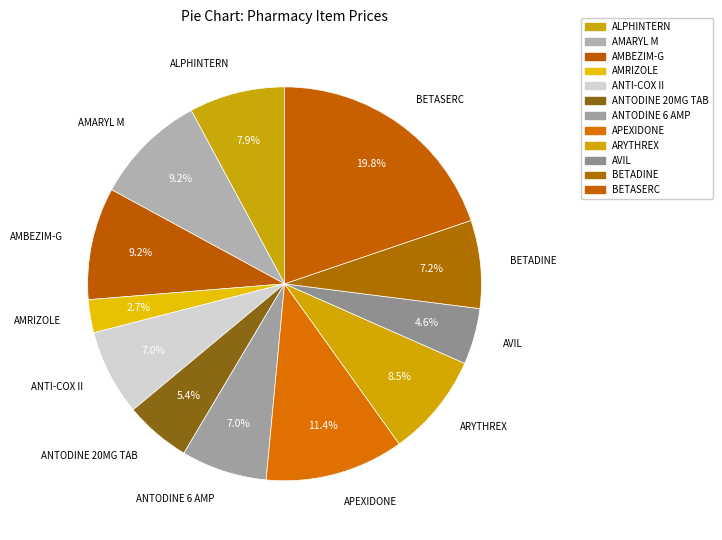

What is the largest slice in the pie chart?

BETASERC